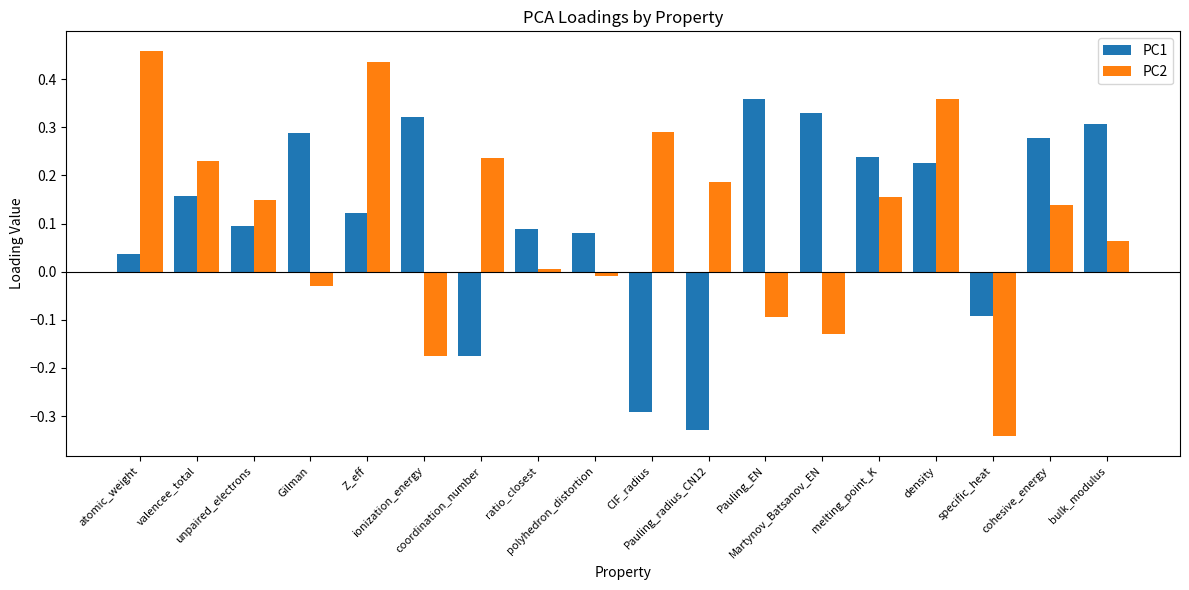

How many distinct data groups are displayed?

2